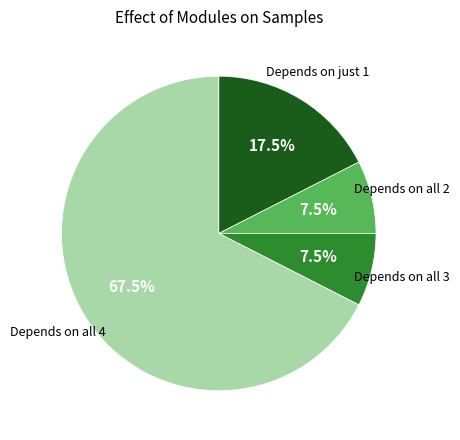

Does any single category account for the majority?

Yes